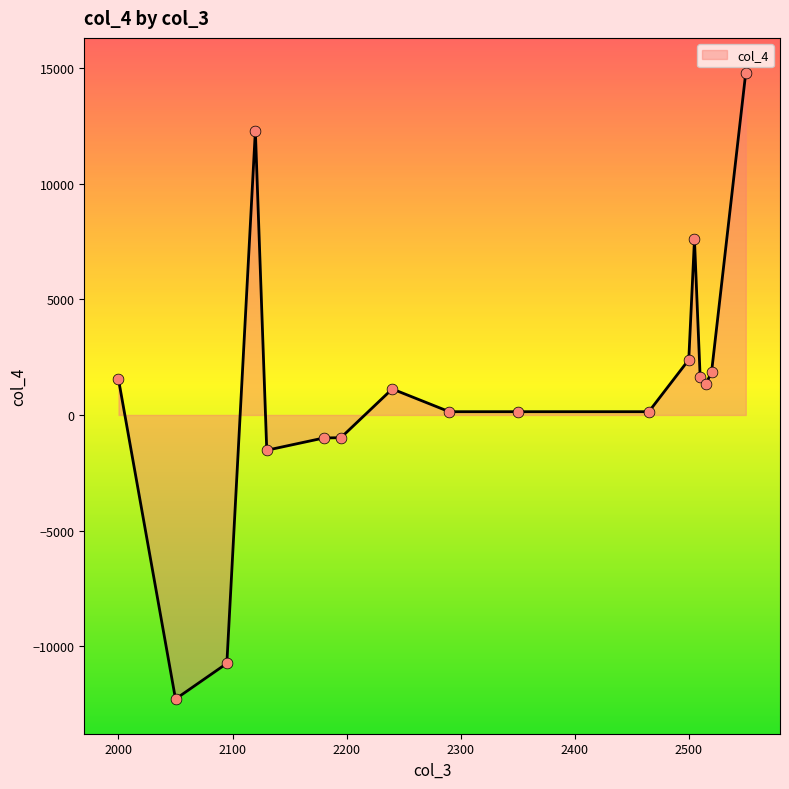

What is the smallest value displayed?

-12288